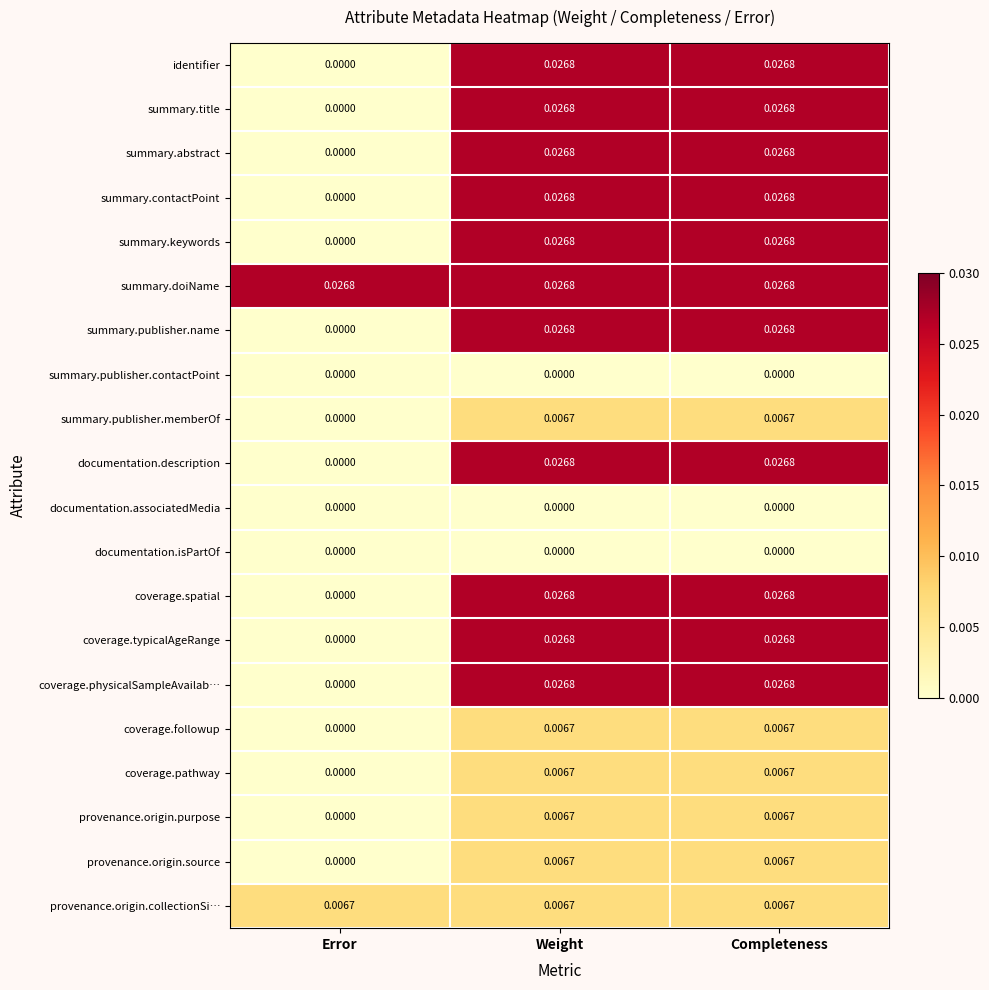

At which label is coverage.followup closest to 0?

Error